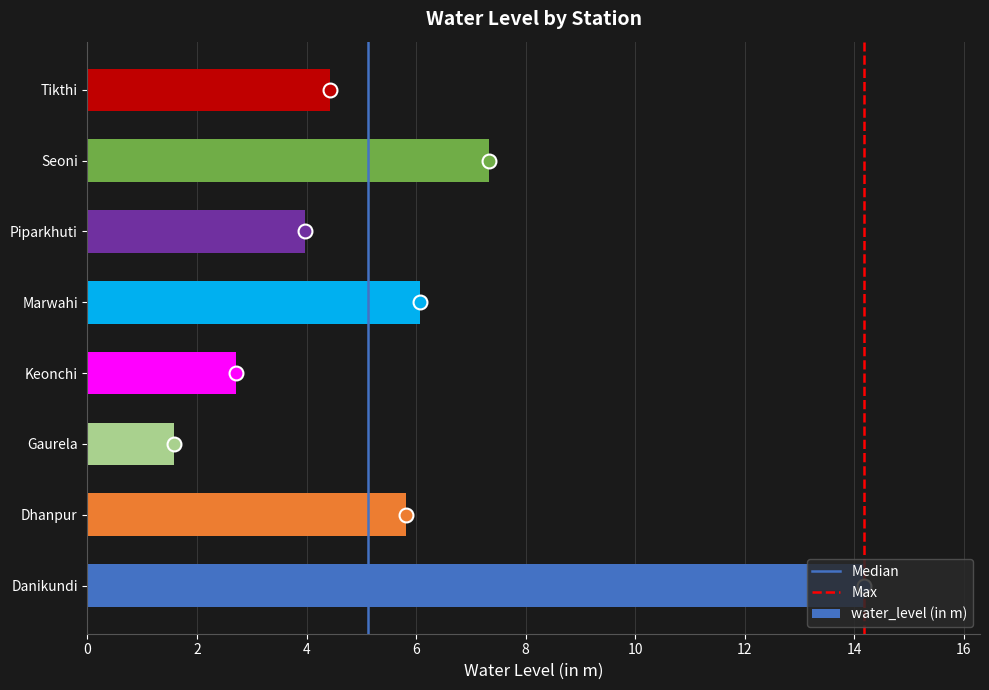

What is the maximum value shown in the chart?

14.2